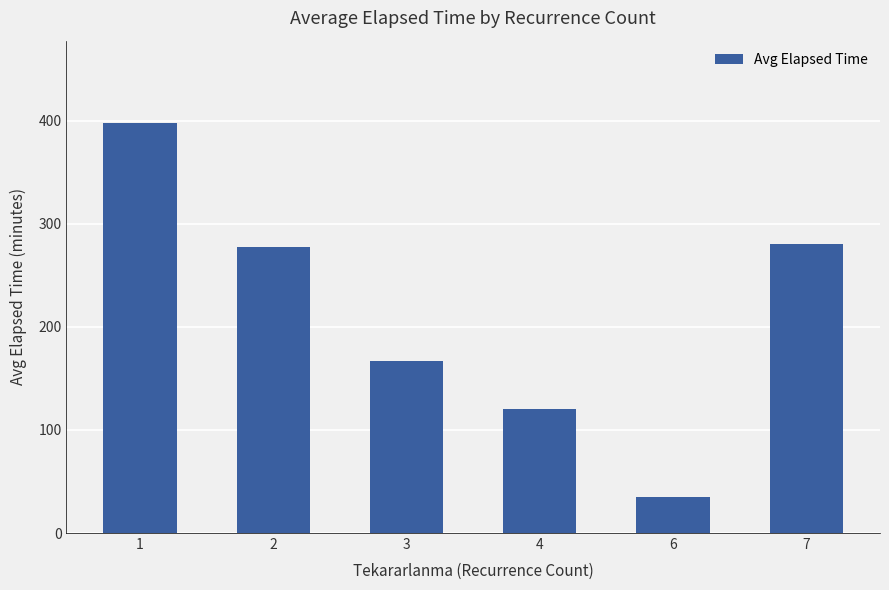

Between 7 and 4, which is larger?

7